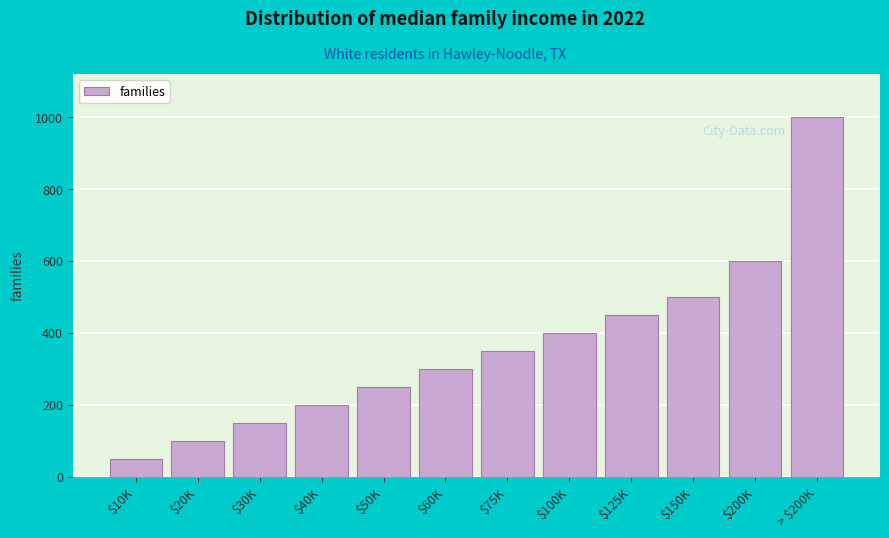

Reading left to right, what are all the values shown in this chart?

50	100	150	200	250	300	350	400	450	500	600	1000